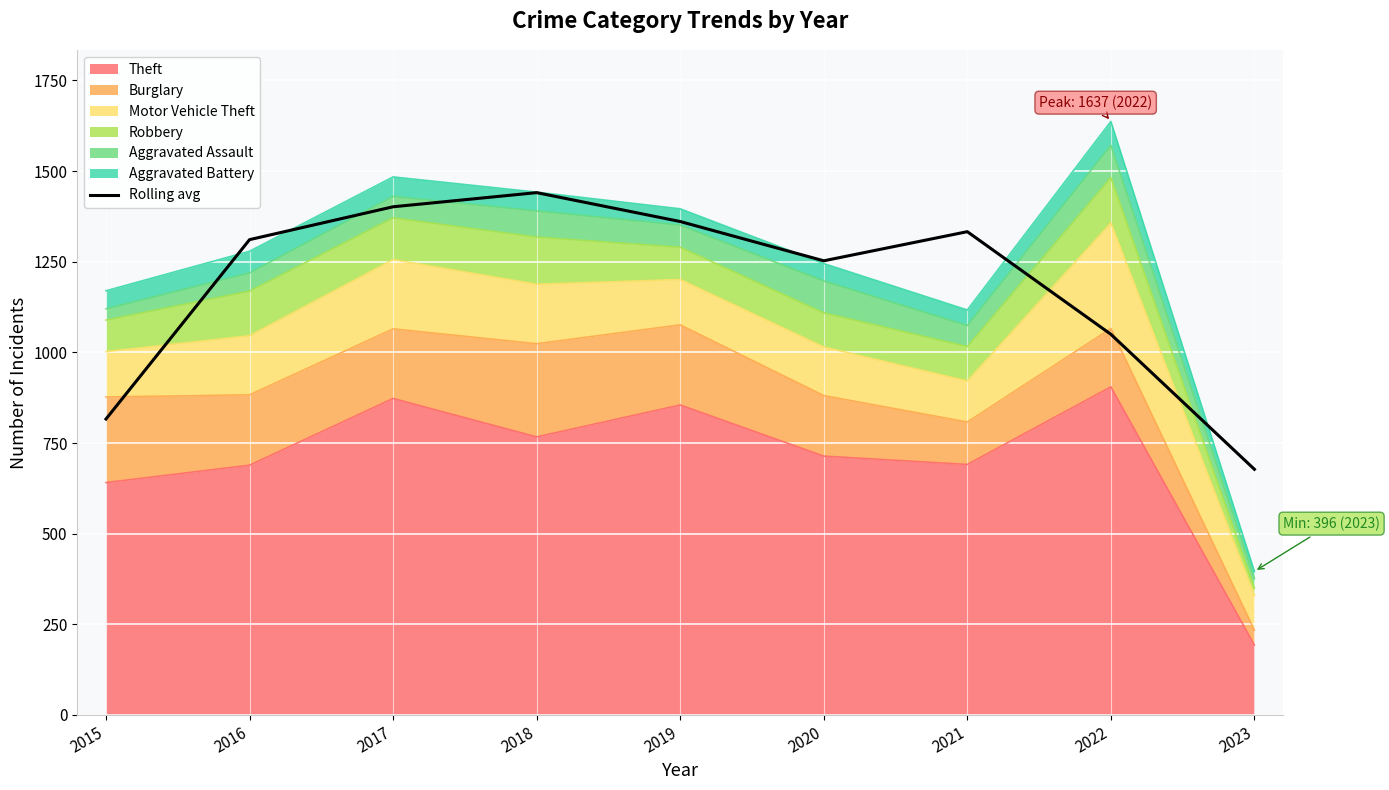

The value at 2020 is 2163.8. True or false?

False